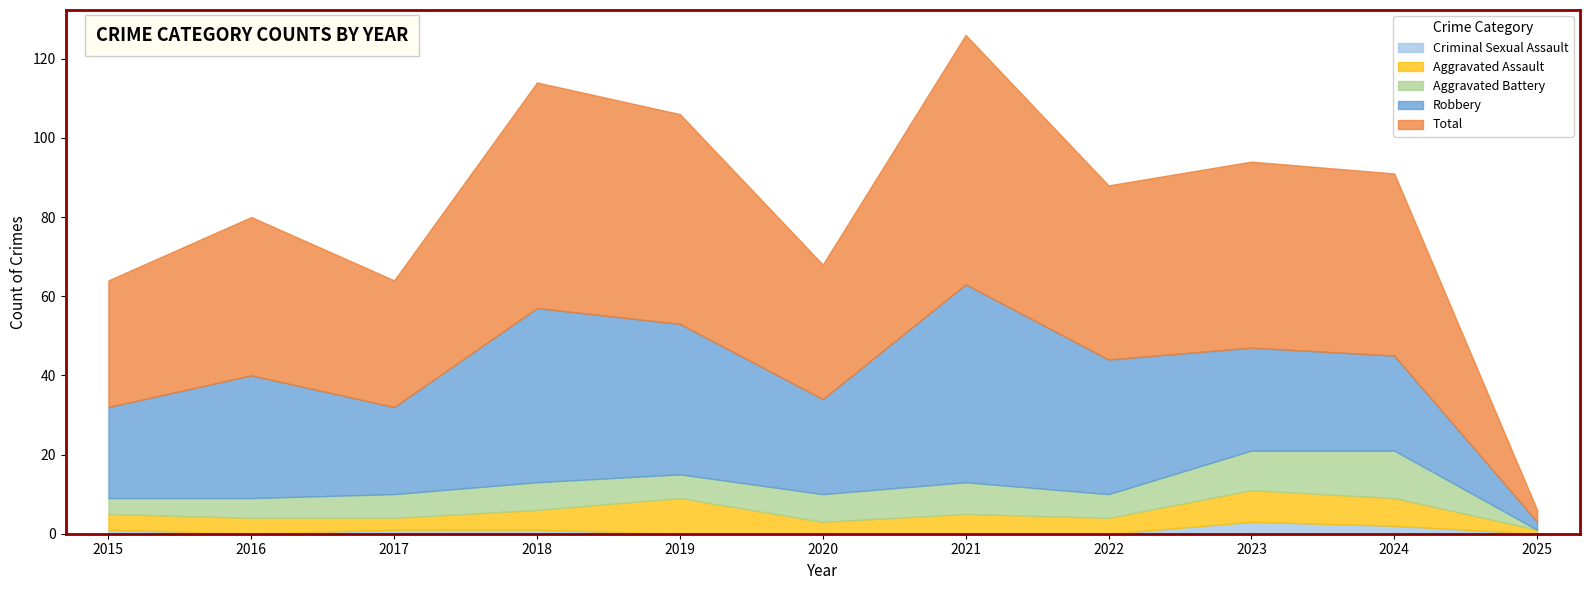

True or false: Criminal Sexual Assault and Total cross at least once.

False